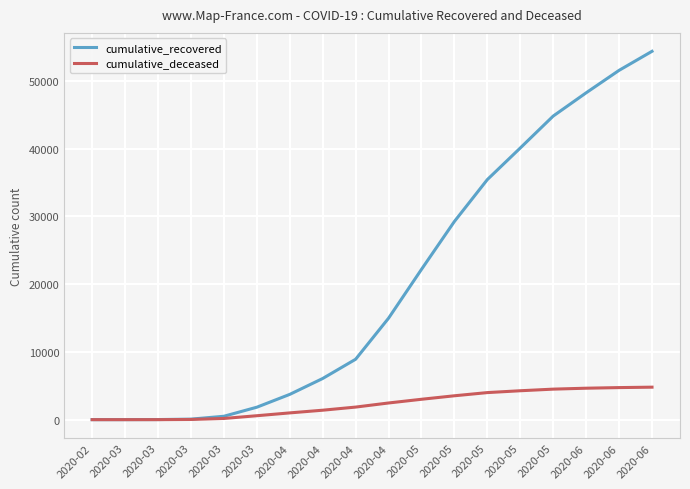

True or false: cumulative_deceased and cumulative_recovered cross at least once.

False